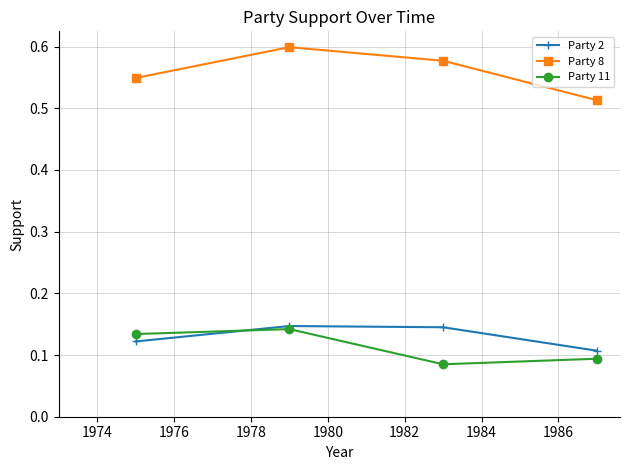

Which series has the largest total across all categories?

Party 8